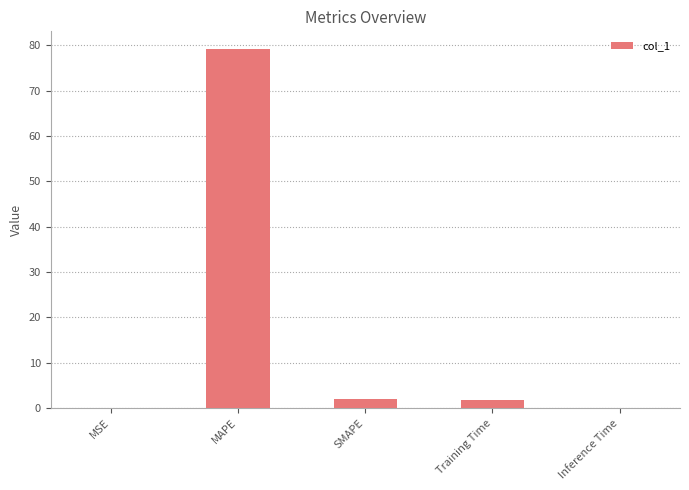

What is the maximum value shown in the chart?

79.1